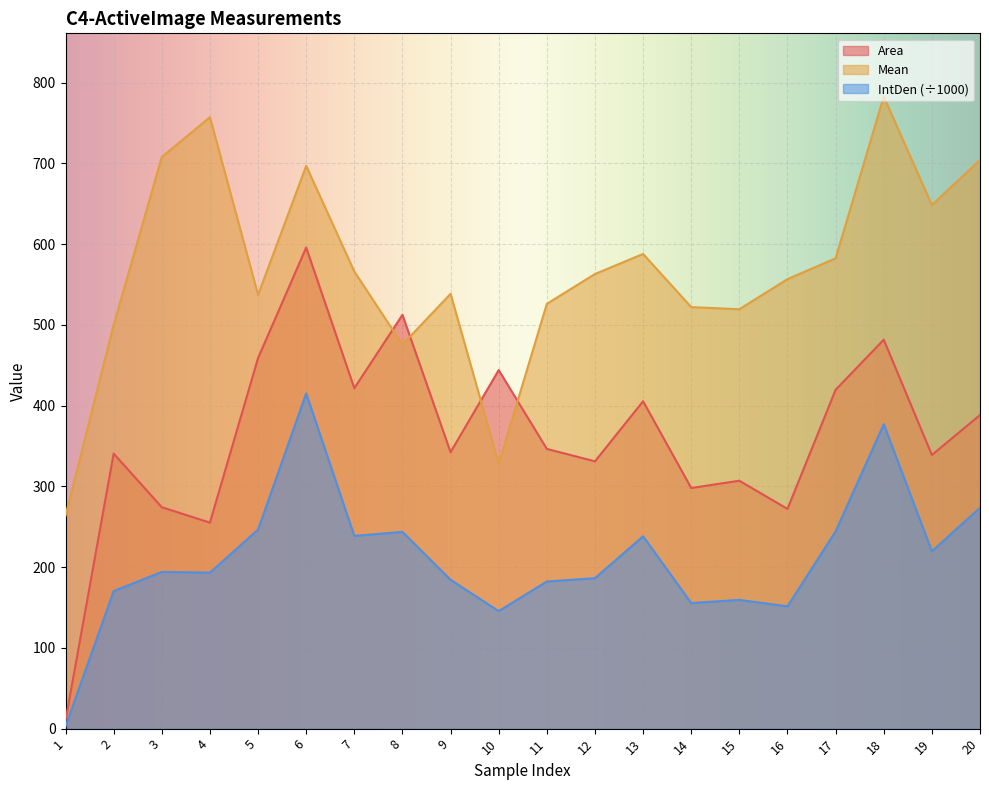

List the series in order of their peak value, lowest first.

IntDen (÷1000), Area, Mean